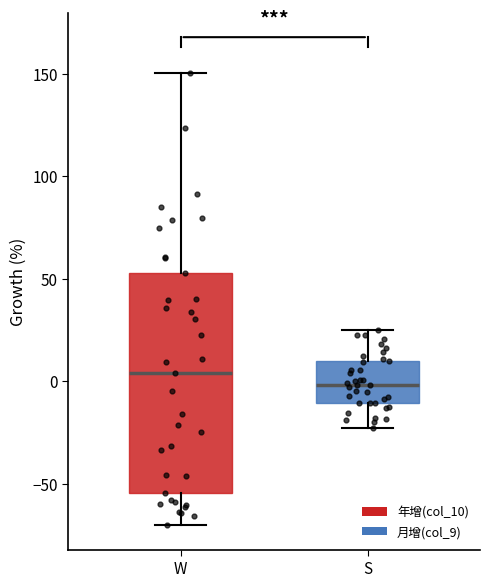

Reading left to right, transcribe this box plot: for each box, give where its median line is, the range the box spans, and where its two whiskers end, as read against the y-axis. The values are not printed on the chart, so give them approximately, as read against the axis.

W: median 5, box -55 to 55, whiskers -70 to 150
S: median 0, box -10 to 10, whiskers -25 to 25